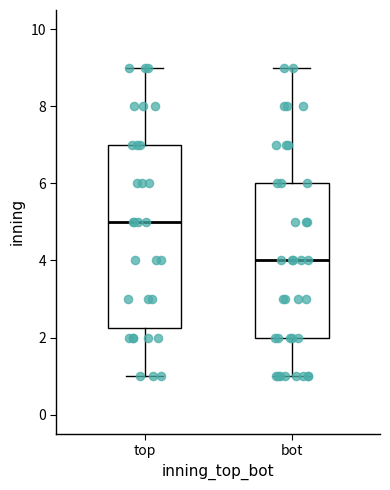

Where is the lower edge of the box for bot on the y-axis? The values are not printed on the chart, so give them approximately, as read against the axis.

2.0